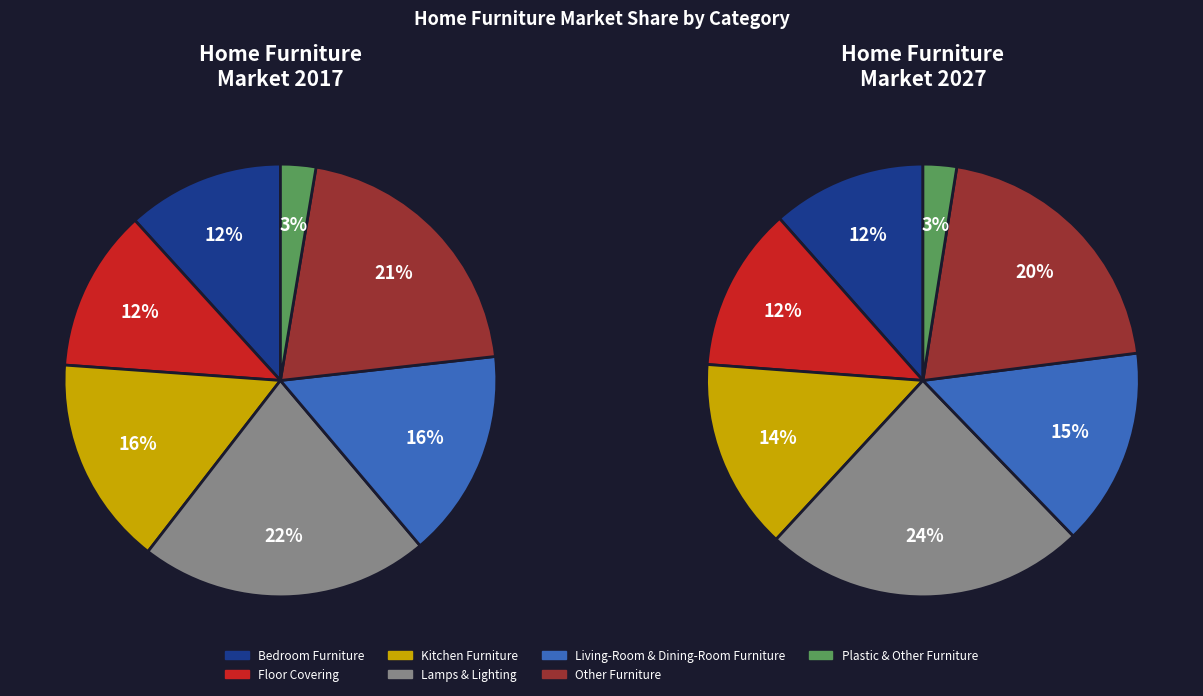

Is there a majority slice in this chart?

No